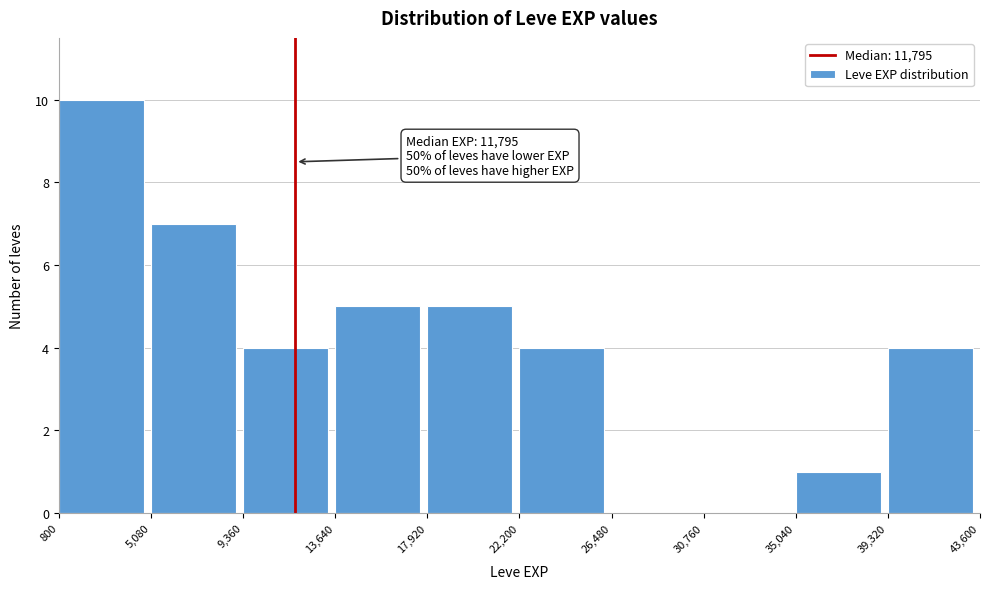

Which range on the x-axis has the tallest bar?

800 to 5,080